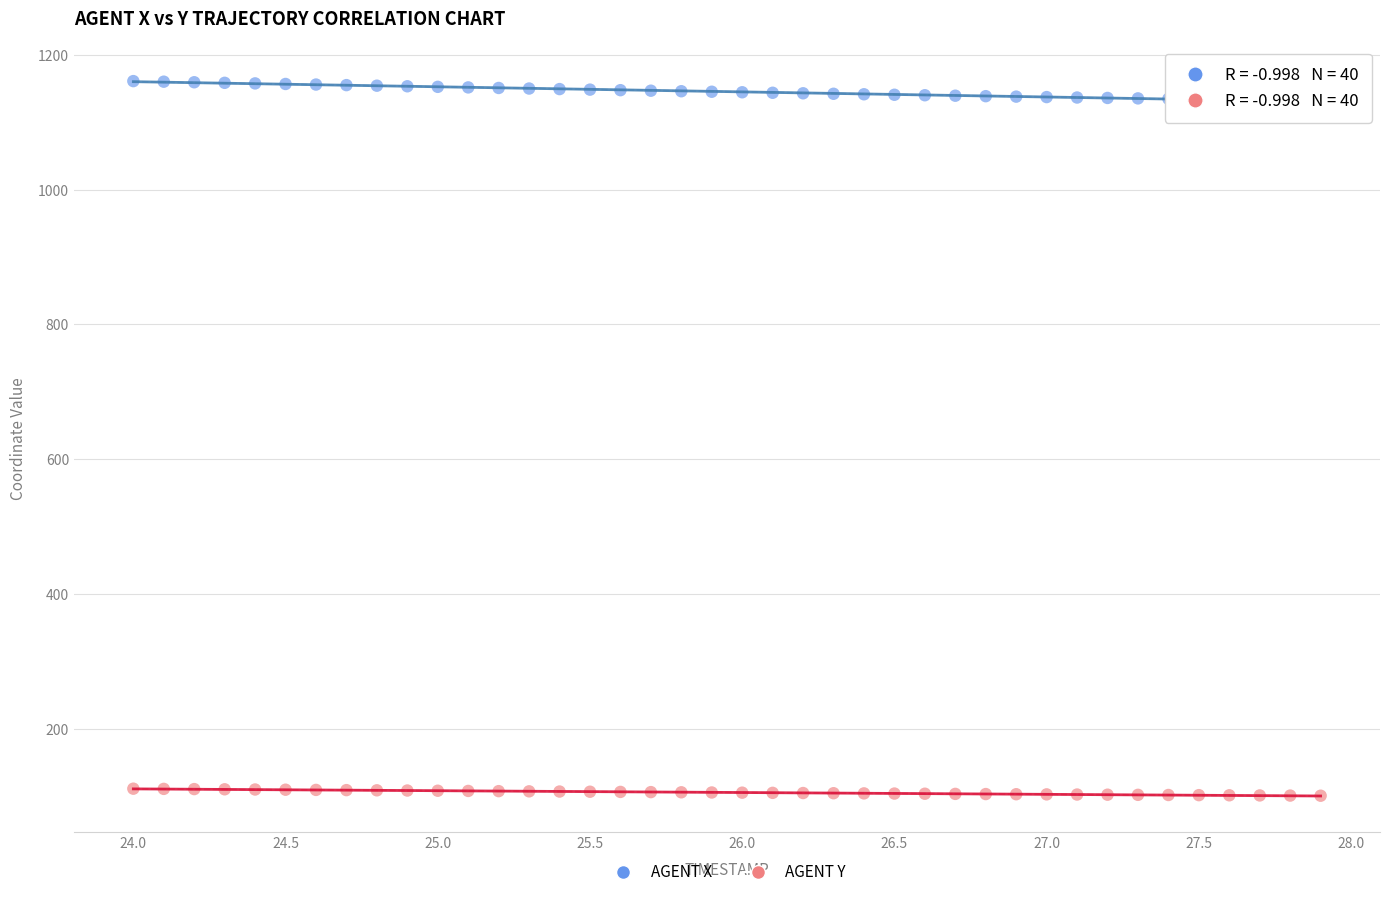

Across all data points, what is the range of X values (max minus min)?

3.9